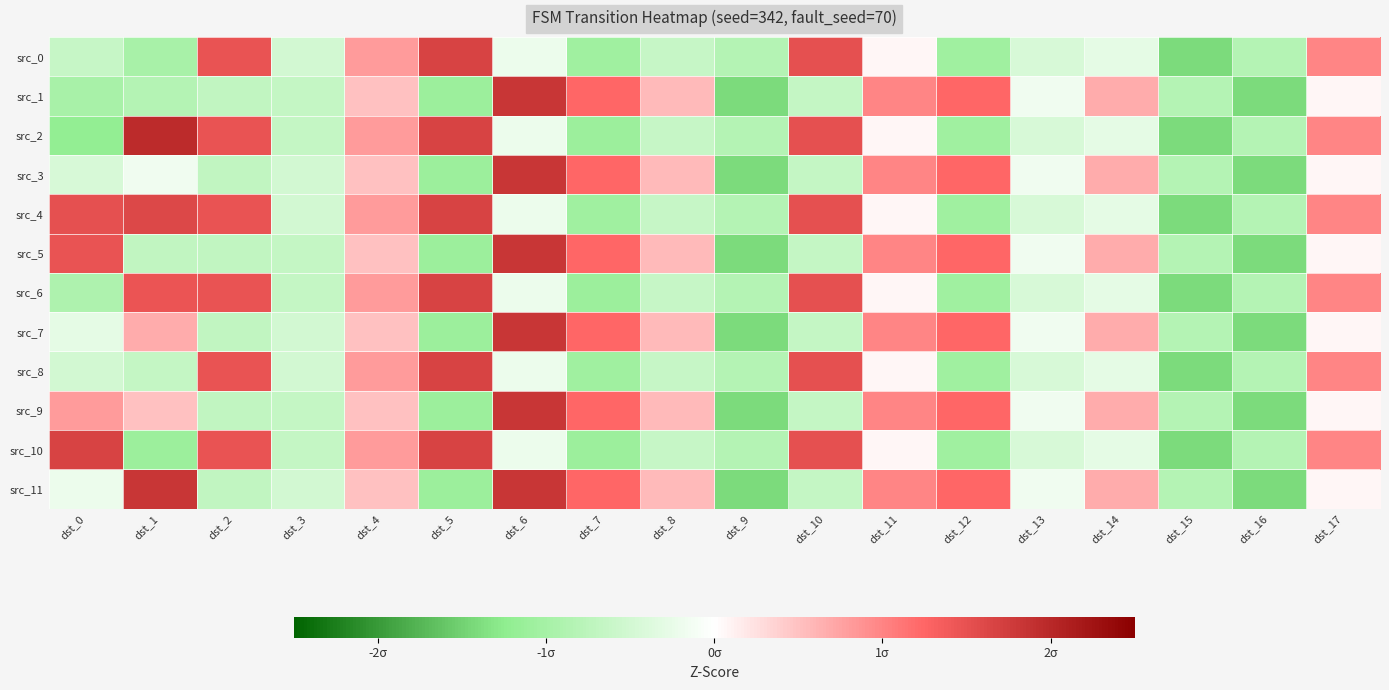

Reading left to right, transcribe all the data shown in this chart.

src_0: dst_0=-0.6	dst_1=-1.0	dst_2=1.5	dst_3=-0.5	dst_4=0.8	dst_5=1.7	dst_6=-0.2	dst_7=-1.1	dst_8=-0.6	dst_9=-0.8	dst_10=1.5	dst_11=0.1	dst_12=-1.1	dst_13=-0.4	dst_14=-0.3	dst_15=-1.4	dst_16=-0.8	dst_17=1.0
src_1: dst_0=-1.0	dst_1=-0.8	dst_2=-0.7	dst_3=-0.7	dst_4=0.5	dst_5=-1.1	dst_6=1.8	dst_7=1.2	dst_8=0.6	dst_9=-1.4	dst_10=-0.7	dst_11=1.0	dst_12=1.2	dst_13=-0.2	dst_14=0.7	dst_15=-0.8	dst_16=-1.4	dst_17=0.1
src_2: dst_0=-1.2	dst_1=2.0	dst_2=1.5	dst_3=-0.7	dst_4=0.8	dst_5=1.7	dst_6=-0.2	dst_7=-1.1	dst_8=-0.6	dst_9=-0.8	dst_10=1.5	dst_11=0.1	dst_12=-1.1	dst_13=-0.4	dst_14=-0.3	dst_15=-1.4	dst_16=-0.8	dst_17=1.0
src_3: dst_0=-0.4	dst_1=-0.2	dst_2=-0.7	dst_3=-0.5	dst_4=0.5	dst_5=-1.1	dst_6=1.8	dst_7=1.2	dst_8=0.6	dst_9=-1.4	dst_10=-0.7	dst_11=1.0	dst_12=1.2	dst_13=-0.2	dst_14=0.7	dst_15=-0.8	dst_16=-1.4	dst_17=0.1
src_4: dst_0=1.5	dst_1=1.6	dst_2=1.5	dst_3=-0.5	dst_4=0.8	dst_5=1.7	dst_6=-0.2	dst_7=-1.1	dst_8=-0.6	dst_9=-0.8	dst_10=1.5	dst_11=0.1	dst_12=-1.1	dst_13=-0.4	dst_14=-0.3	dst_15=-1.4	dst_16=-0.8	dst_17=1.0
src_5: dst_0=1.5	dst_1=-0.7	dst_2=-0.7	dst_3=-0.7	dst_4=0.5	dst_5=-1.1	dst_6=1.8	dst_7=1.2	dst_8=0.6	dst_9=-1.4	dst_10=-0.7	dst_11=1.0	dst_12=1.2	dst_13=-0.2	dst_14=0.7	dst_15=-0.8	dst_16=-1.4	dst_17=0.1
src_6: dst_0=-0.9	dst_1=1.5	dst_2=1.5	dst_3=-0.7	dst_4=0.8	dst_5=1.7	dst_6=-0.2	dst_7=-1.1	dst_8=-0.6	dst_9=-0.8	dst_10=1.5	dst_11=0.1	dst_12=-1.1	dst_13=-0.4	dst_14=-0.3	dst_15=-1.4	dst_16=-0.8	dst_17=1.0
src_7: dst_0=-0.3	dst_1=0.7	dst_2=-0.7	dst_3=-0.5	dst_4=0.5	dst_5=-1.1	dst_6=1.8	dst_7=1.2	dst_8=0.6	dst_9=-1.4	dst_10=-0.7	dst_11=1.0	dst_12=1.2	dst_13=-0.2	dst_14=0.7	dst_15=-0.8	dst_16=-1.4	dst_17=0.1
src_8: dst_0=-0.5	dst_1=-0.7	dst_2=1.5	dst_3=-0.5	dst_4=0.8	dst_5=1.7	dst_6=-0.2	dst_7=-1.1	dst_8=-0.6	dst_9=-0.8	dst_10=1.5	dst_11=0.1	dst_12=-1.1	dst_13=-0.4	dst_14=-0.3	dst_15=-1.4	dst_16=-0.8	dst_17=1.0
src_9: dst_0=0.8	dst_1=0.5	dst_2=-0.7	dst_3=-0.7	dst_4=0.5	dst_5=-1.1	dst_6=1.8	dst_7=1.2	dst_8=0.6	dst_9=-1.4	dst_10=-0.7	dst_11=1.0	dst_12=1.2	dst_13=-0.2	dst_14=0.7	dst_15=-0.8	dst_16=-1.4	dst_17=0.1
src_10: dst_0=1.7	dst_1=-1.1	dst_2=1.5	dst_3=-0.7	dst_4=0.8	dst_5=1.7	dst_6=-0.2	dst_7=-1.1	dst_8=-0.6	dst_9=-0.8	dst_10=1.5	dst_11=0.1	dst_12=-1.1	dst_13=-0.4	dst_14=-0.3	dst_15=-1.4	dst_16=-0.8	dst_17=1.0
src_11: dst_0=-0.2	dst_1=1.8	dst_2=-0.7	dst_3=-0.5	dst_4=0.5	dst_5=-1.1	dst_6=1.8	dst_7=1.2	dst_8=0.6	dst_9=-1.4	dst_10=-0.7	dst_11=1.0	dst_12=1.2	dst_13=-0.2	dst_14=0.7	dst_15=-0.8	dst_16=-1.4	dst_17=0.1